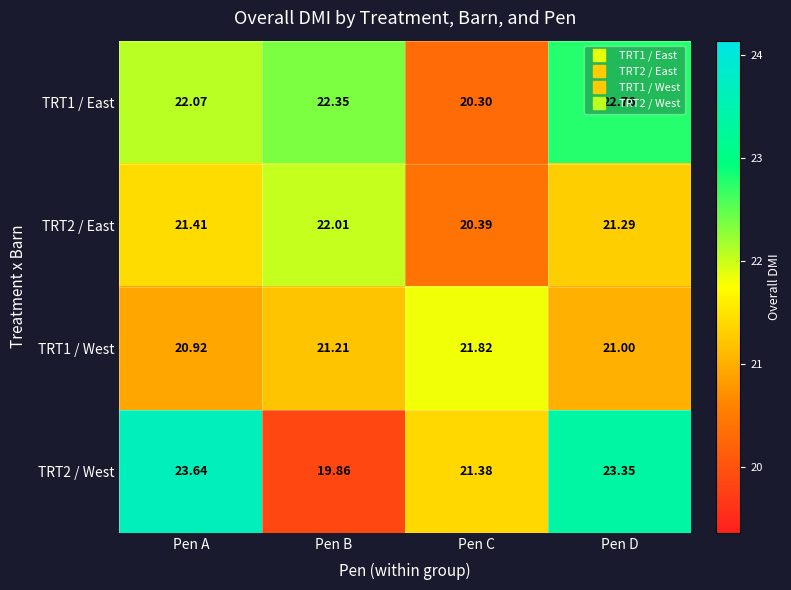

Which series has the largest range (max minus min)?

TRT2 / West